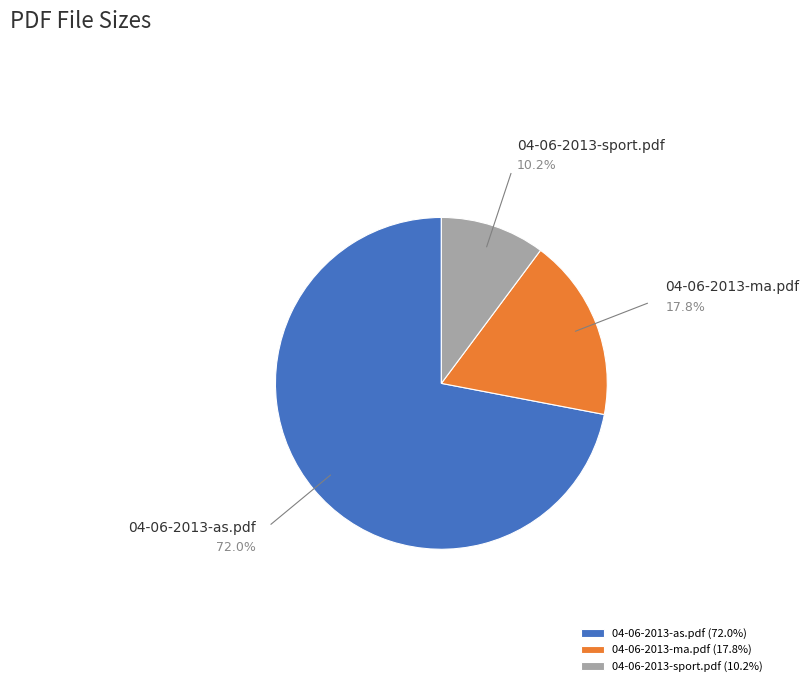

Is there a majority slice in this chart?

Yes